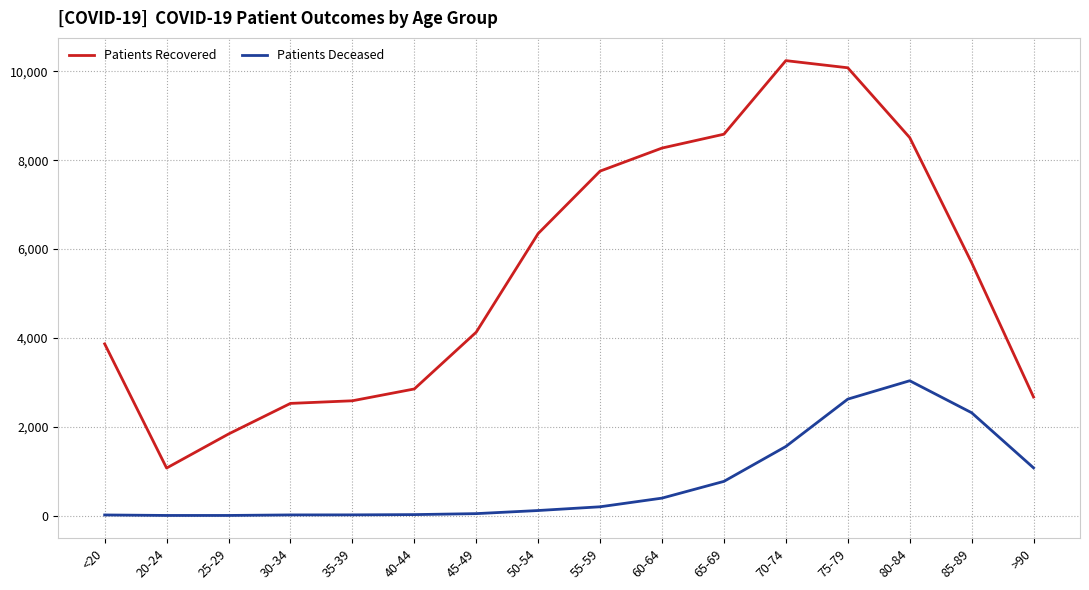

True or false: Patients Deceased has a value of 3 at 20-24.

True